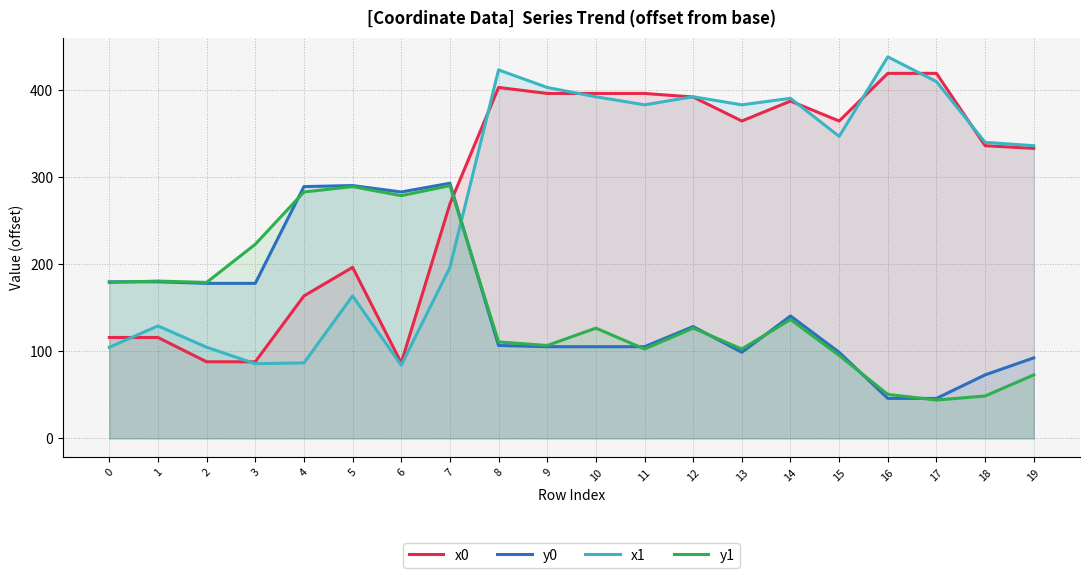

At how many categories does at least one series exceed 388?

8